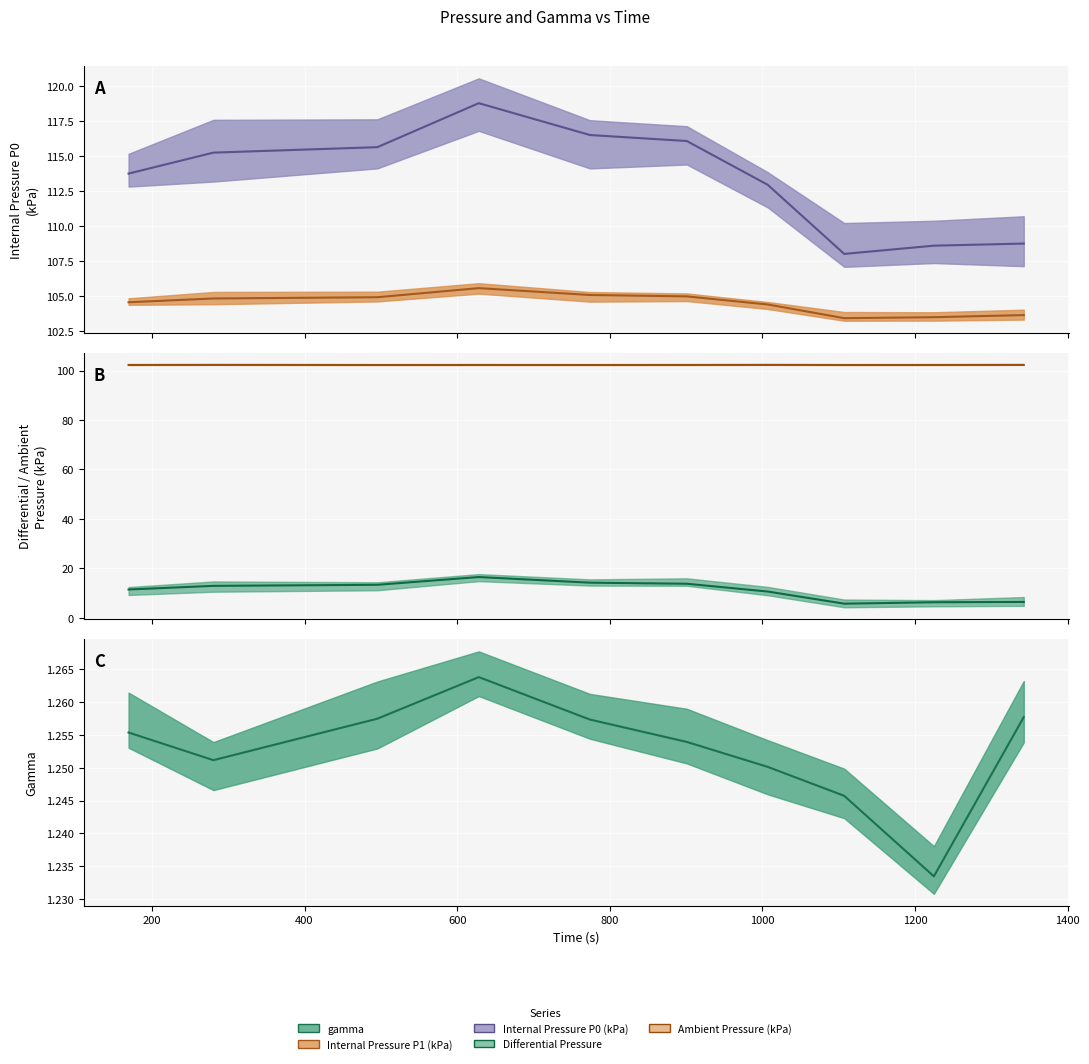

What are all the series names shown in the legend?

gamma, Internal Pressure P1 (kPa), Internal Pressure P0 (kPa), Differential Pressure, Ambient Pressure (kPa)